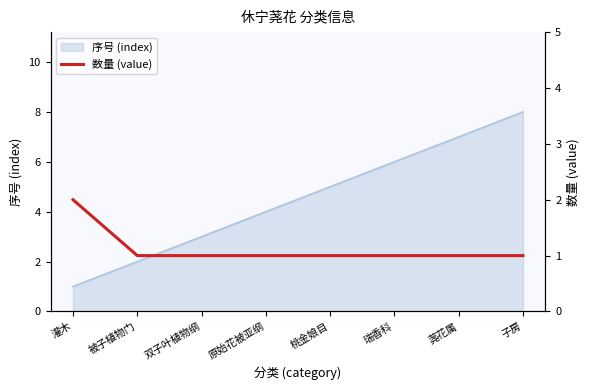

How many lines are shown in the chart?

1